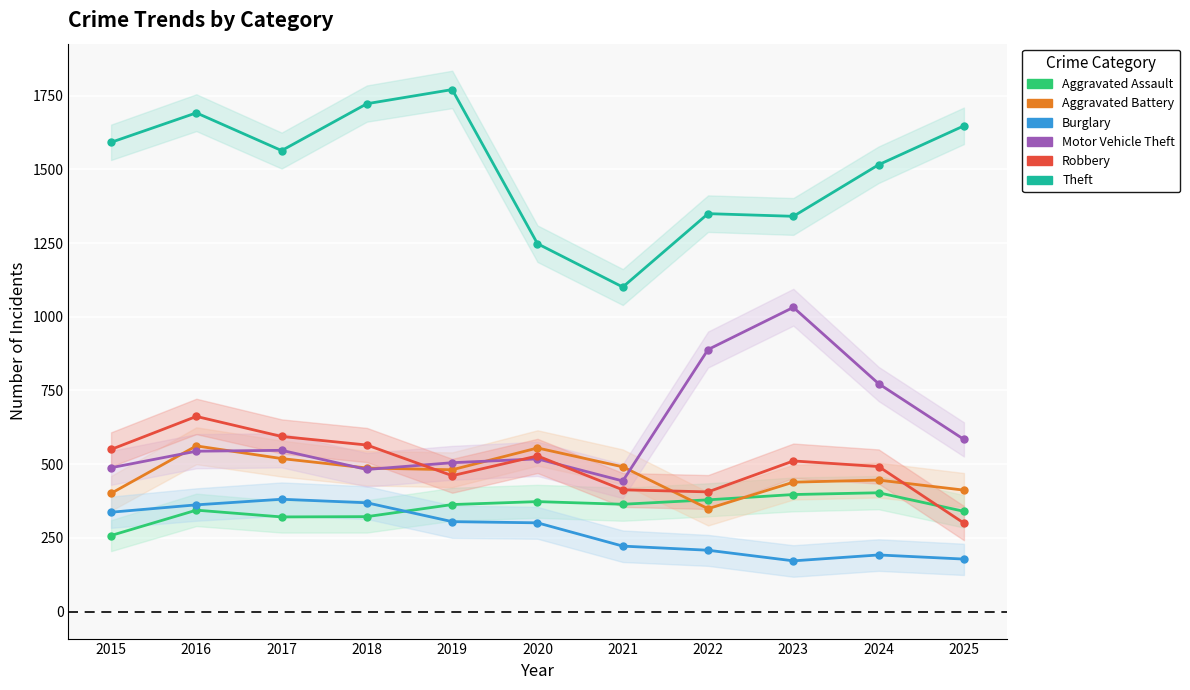

At which label does Burglary reach its peak?

2017